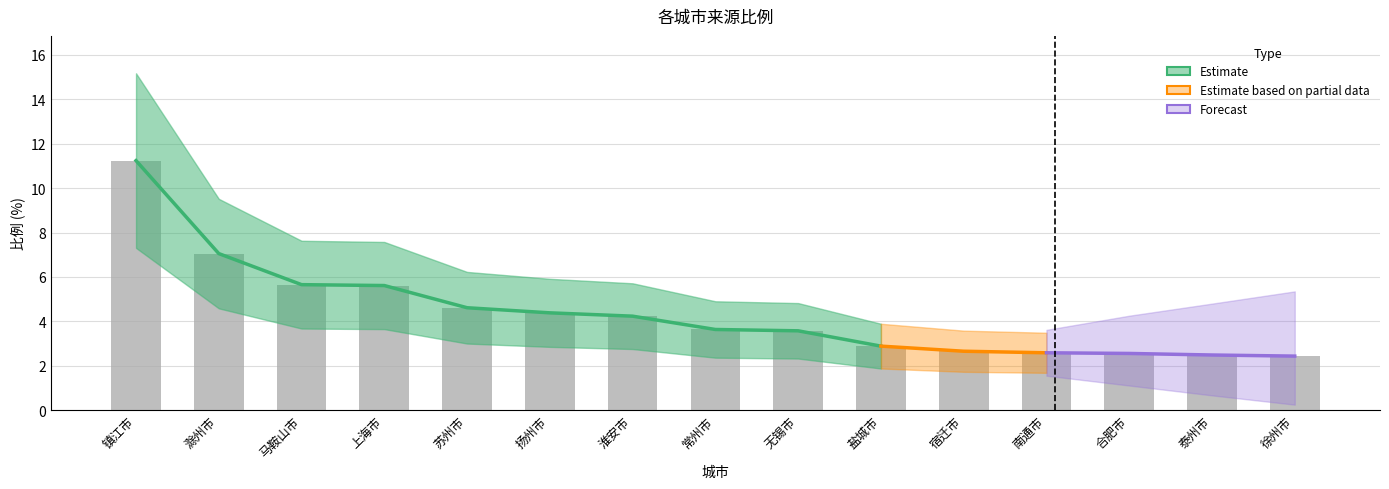

What is the change in value from 苏州市 to 合肥市?

-2.1